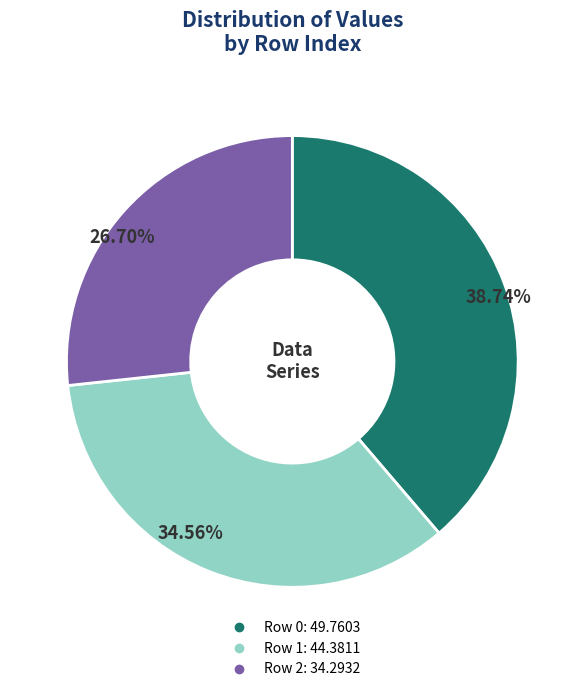

Is there any slice that represents more than half of the pie?

No